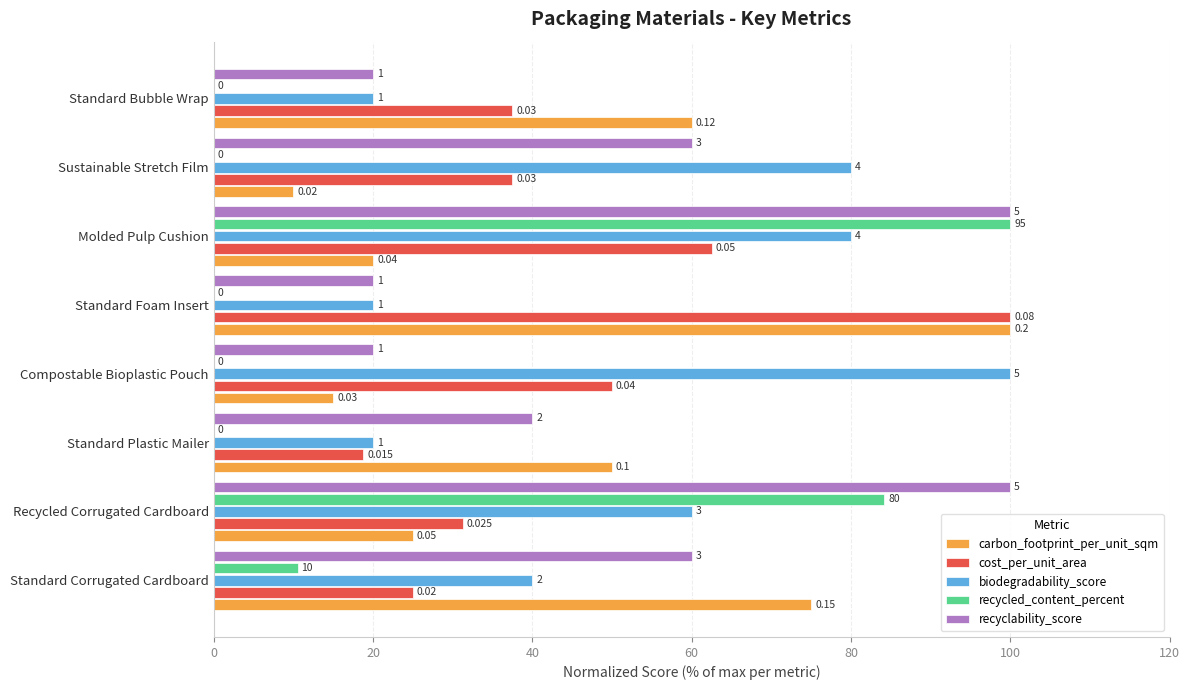

What are all the series names shown in the legend?

carbon_footprint_per_unit_sqm, cost_per_unit_area, biodegradability_score, recycled_content_percent, recyclability_score